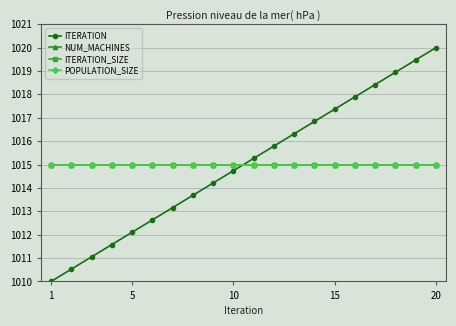

True or false: NUM_MACHINES and POPULATION_SIZE intersect in this chart.

False